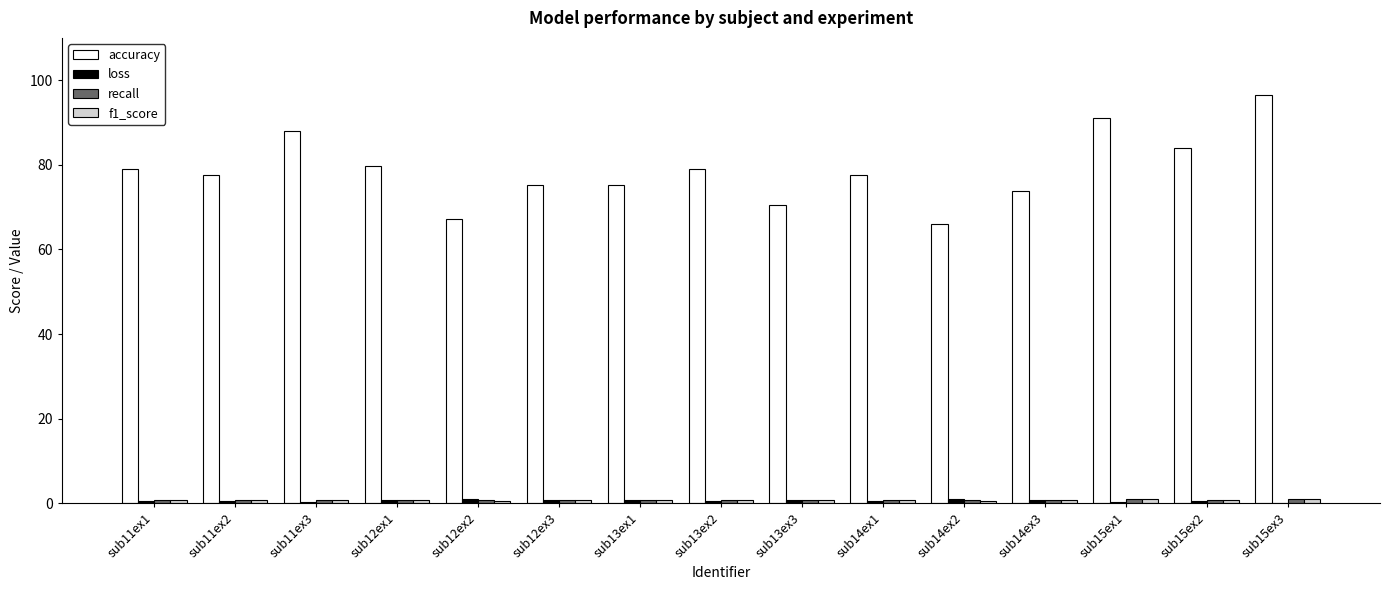

Which label corresponds to the largest value in the chart?

sub15ex3